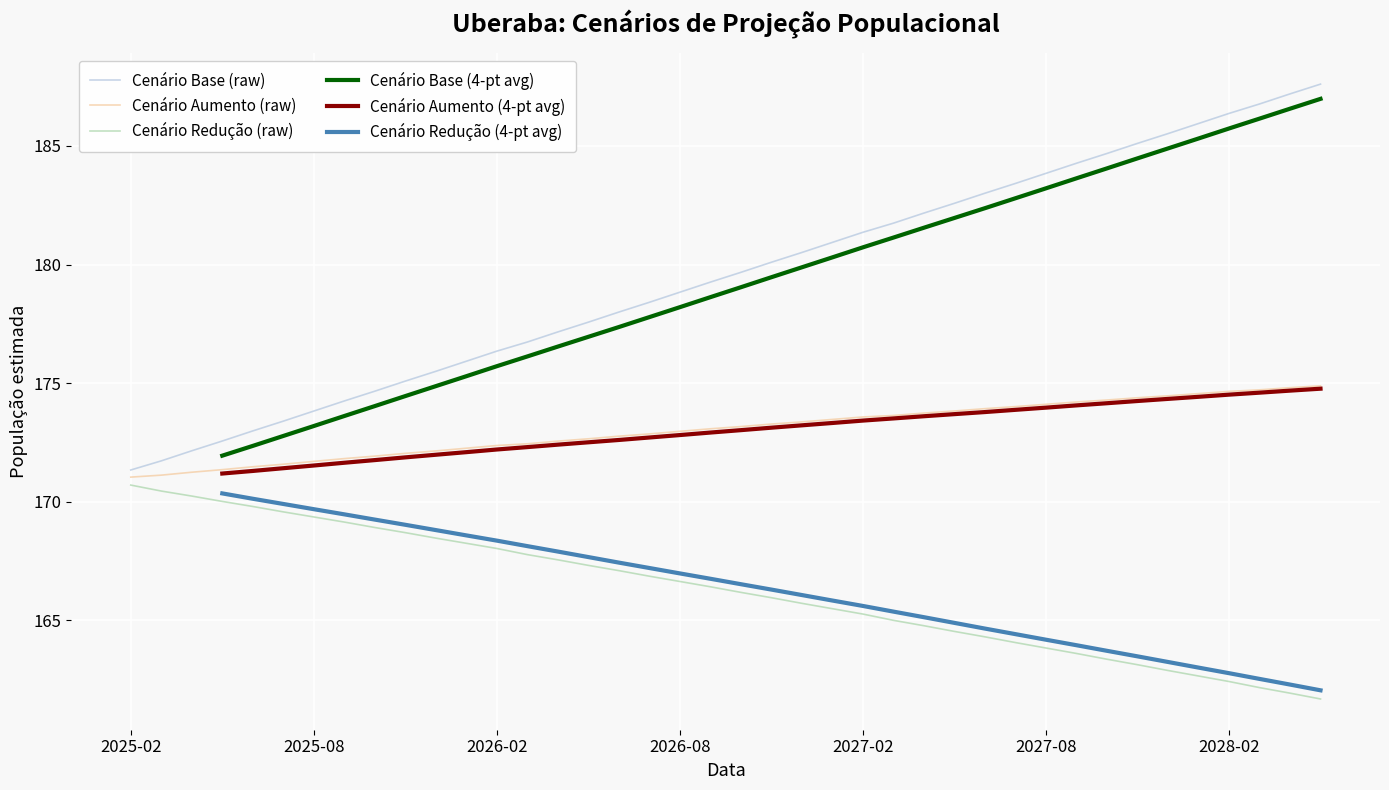

What is the sum of the cenario_aumento values at 2025-08 and 2027-01?

345.2